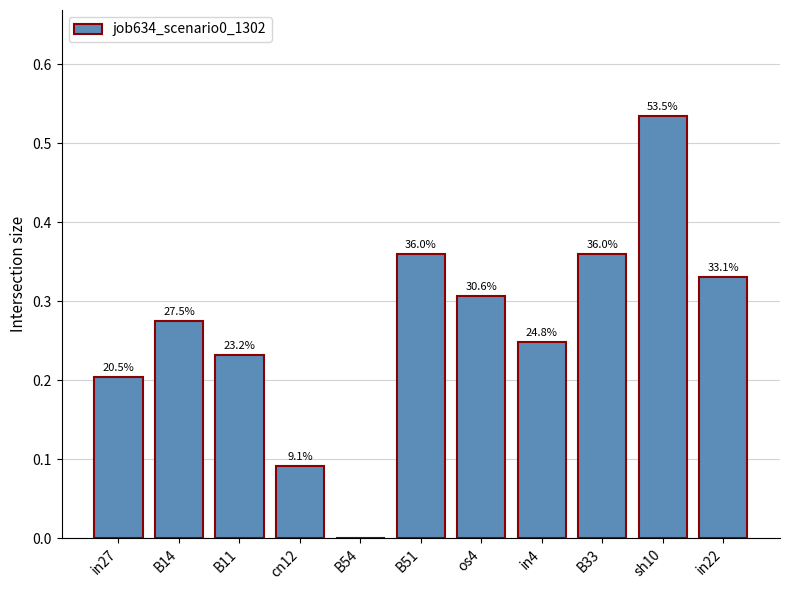

What is the sum of the values at B11 and os4?

0.5